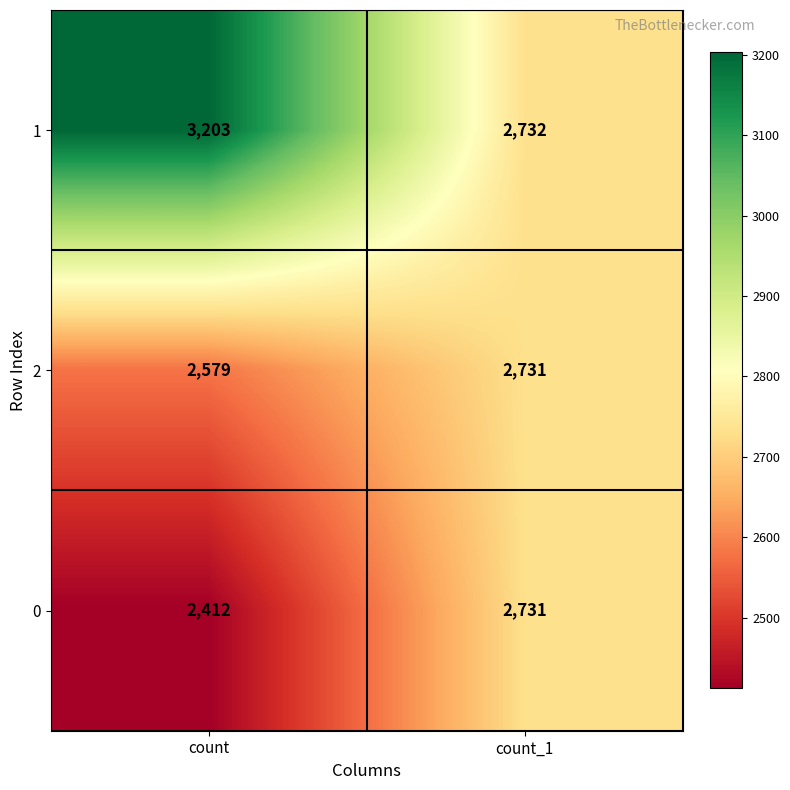

Which series has the largest range (max minus min)?

1